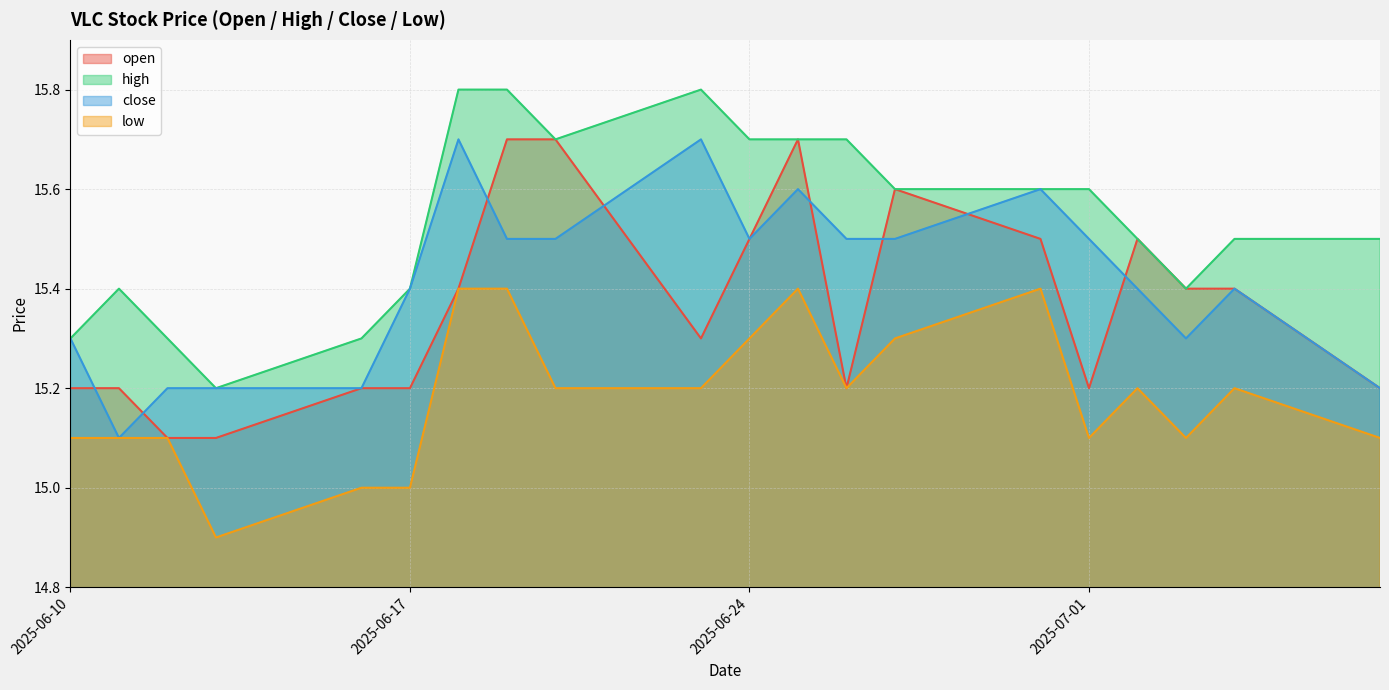

The low series shows 25.7 at 2025-06-16. True or false?

False